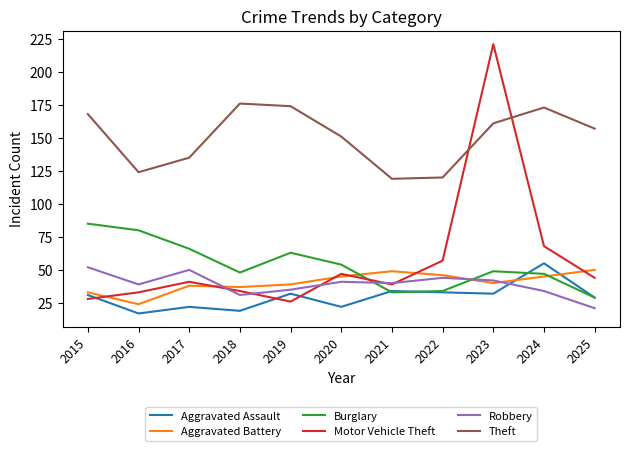

Which series has the largest total across all categories?

Theft